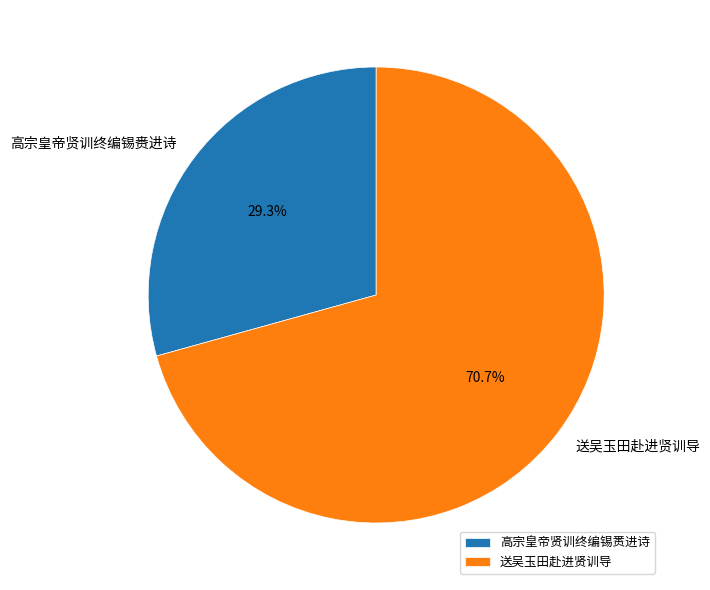

Which has a higher value, 送吴玉田赴进贤训导 or 高宗皇帝贤训终编锡赉进诗?

送吴玉田赴进贤训导